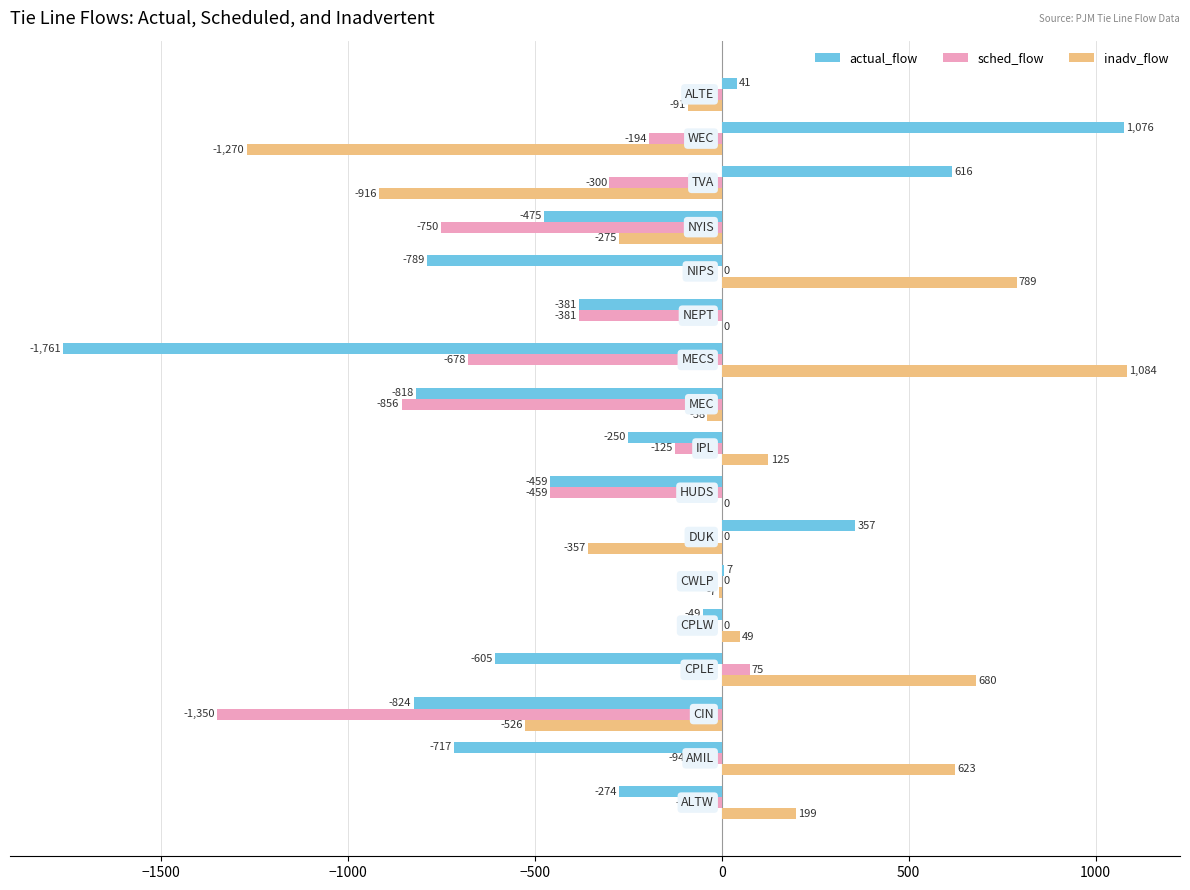

What is the maximum value for actual_flow?

1076.0